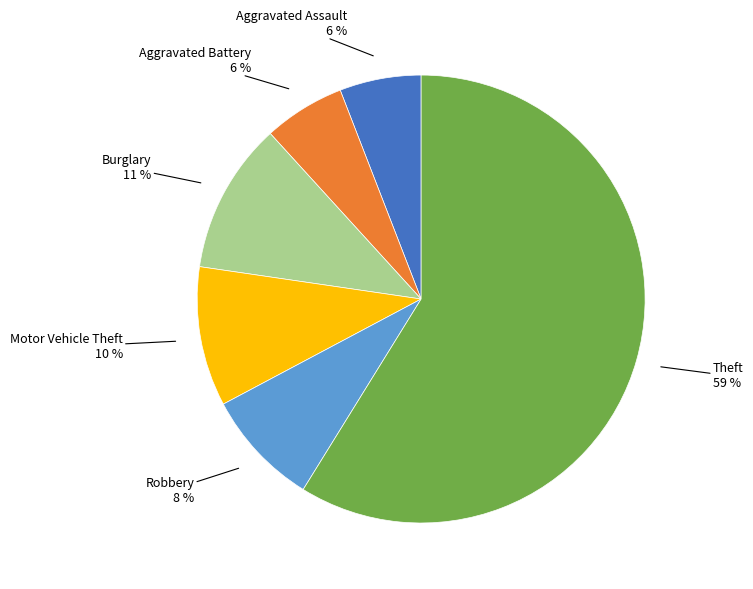

Count the number of slices in the pie.

6